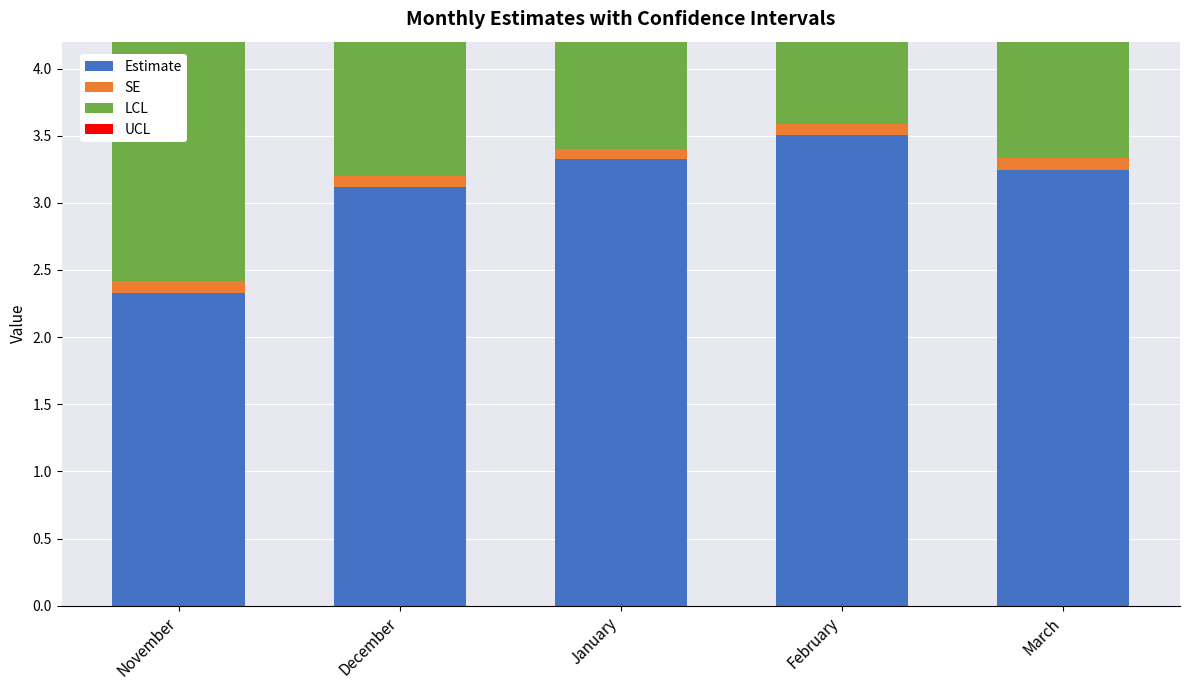

Which series has the largest total across all categories?

UCL